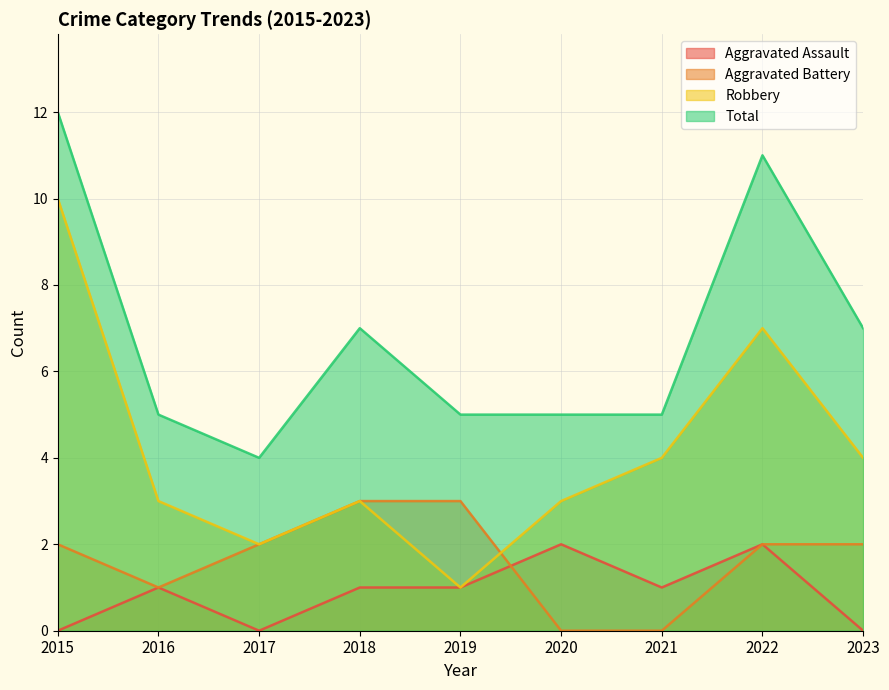

The Aggravated Assault series shows 0 at 2023. True or false?

True